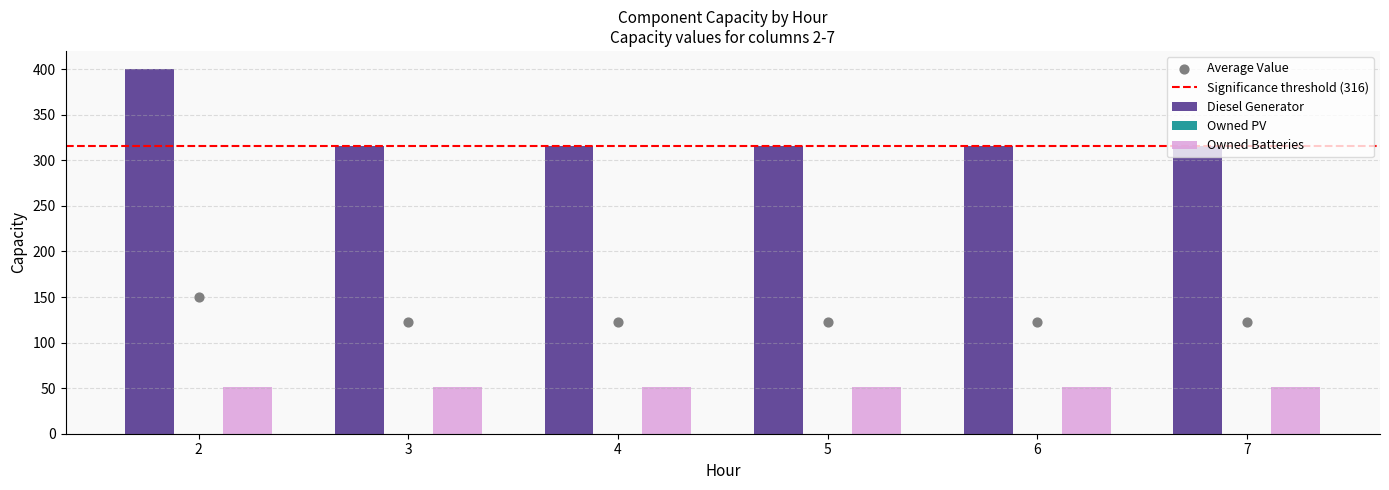

Which series has the widest spread of Y values?

Diesel Generator